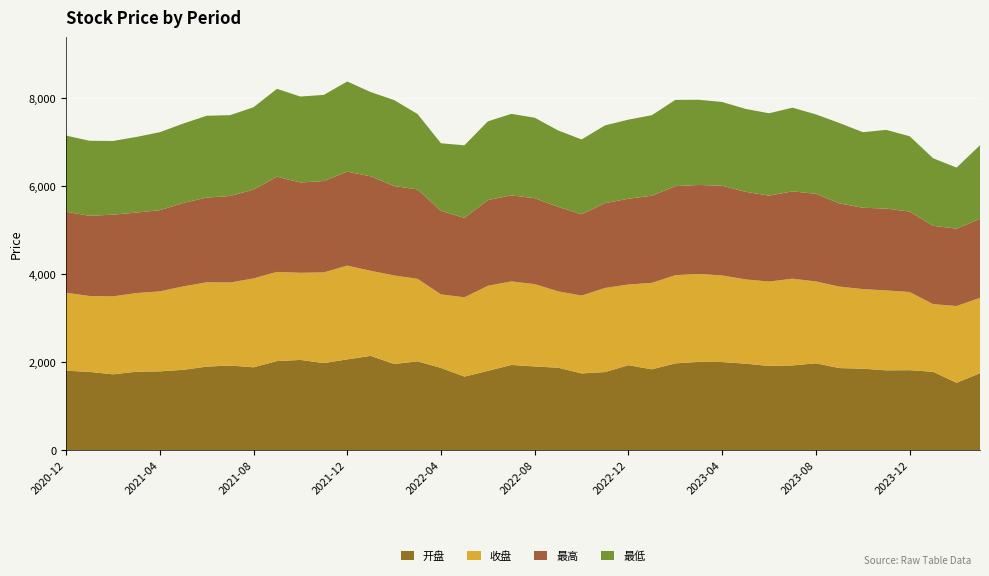

Reading right to left, list all the values displayed in this chart.

开盘: 2024-03=1747.5	2024-02=1530.2	2024-01=1779.2	2023-12=1816.9	2023-11=1813.2	2023-10=1850.8	2023-09=1864.3	2023-08=1973.5	2023-07=1924.5	2023-06=1912.7	2023-05=1964.2	2023-04=2002.0	2023-03=2006.3	2023-02=1971.6	2023-01=1836.0	2022-12=1930.0	2022-11=1774.2	2022-10=1742.7	2022-09=1872.2	2022-08=1901.2	2022-07=1935.7	2022-06=1800.4	2022-05=1670.7	2022-04=1867.4	2022-03=2017.7	2022-02=1957.3	2022-01=2142.1	2021-12=2062.1	2021-11=1977.8	2021-10=2049.9	2021-09=2024.5	2021-08=1882.0	2021-07=1923.3	2021-06=1897.8	2021-05=1824.7	2021-04=1789.8	2021-03=1781.8	2021-02=1722.3	2021-01=1778.2	2020-12=1805.1
收盘: 2024-03=1714.4	2024-02=1745.8	2024-01=1539.6	2023-12=1778.2	2023-11=1817.9	2023-10=1810.5	2023-09=1854.2	2023-08=1861.9	2023-07=1973.8	2023-06=1920.6	2023-05=1917.1	2023-04=1970.0	2023-03=2000.0	2023-02=2006.1	2023-01=1968.2	2022-12=1836.2	2022-11=1913.2	2022-10=1771.6	2022-09=1738.2	2022-08=1872.2	2022-07=1901.0	2022-06=1935.4	2022-05=1804.0	2022-04=1674.0	2022-03=1877.3	2022-02=2014.2	2022-01=1936.4	2021-12=2134.6	2021-11=2064.1	2021-10=1982.9	2021-09=2028.0	2021-08=2022.1	2021-07=1888.3	2021-06=1918.2	2021-05=1898.5	2021-04=1819.8	2021-03=1789.3	2021-02=1773.2	2021-01=1726.6	2020-12=1773.9
最高: 2024-03=1798.8	2024-02=1760.8	2024-01=1782.2	2023-12=1829.8	2023-11=1862.8	2023-10=1850.9	2023-09=1893.5	2023-08=1994.4	2023-07=1986.7	2023-06=1954.5	2023-05=1993.8	2023-04=2040.5	2023-03=2025.1	2023-02=2025.8	2023-01=1981.9	2022-12=1951.2	2022-11=1930.0	2022-10=1848.9	2022-09=1922.2	2022-08=1956.0	2022-07=1957.5	2022-06=1951.6	2022-05=1806.4	2022-04=1900.0	2022-03=2034.2	2022-02=2035.1	2022-01=2148.6	2021-12=2137.7	2021-11=2078.3	2021-10=2054.6	2021-09=2166.3	2021-08=2022.1	2021-07=1967.7	2021-06=1927.8	2021-05=1898.7	2021-04=1847.4	2021-03=1831.7	2021-02=1859.8	2021-01=1823.5	2020-12=1844.1
最低: 2024-03=1673.9	2024-02=1389.1	2024-01=1537.1	2023-12=1714.1	2023-11=1790.0	2023-10=1719.7	2023-09=1828.9	2023-08=1806.5	2023-07=1904.5	2023-06=1873.9	2023-05=1886.0	2023-04=1905.5	2023-03=1938.4	2023-02=1963.1	2023-01=1832.5	2022-12=1800.0	2022-11=1769.4	2022-10=1703.1	2022-09=1738.2	2022-08=1831.5	2022-07=1854.3	2022-06=1790.6	2022-05=1652.4	2022-04=1537.6	2022-03=1715.9	2022-02=1955.9	2022-01=1917.3	2021-12=2050.9	2021-11=1960.1	2021-10=1955.3	2021-09=1999.3	2021-08=1872.8	2021-07=1840.0	2021-06=1861.3	2021-05=1806.1	2021-04=1774.1	2021-03=1720.1	2021-02=1676.0	2021-01=1708.2	2020-12=1732.2